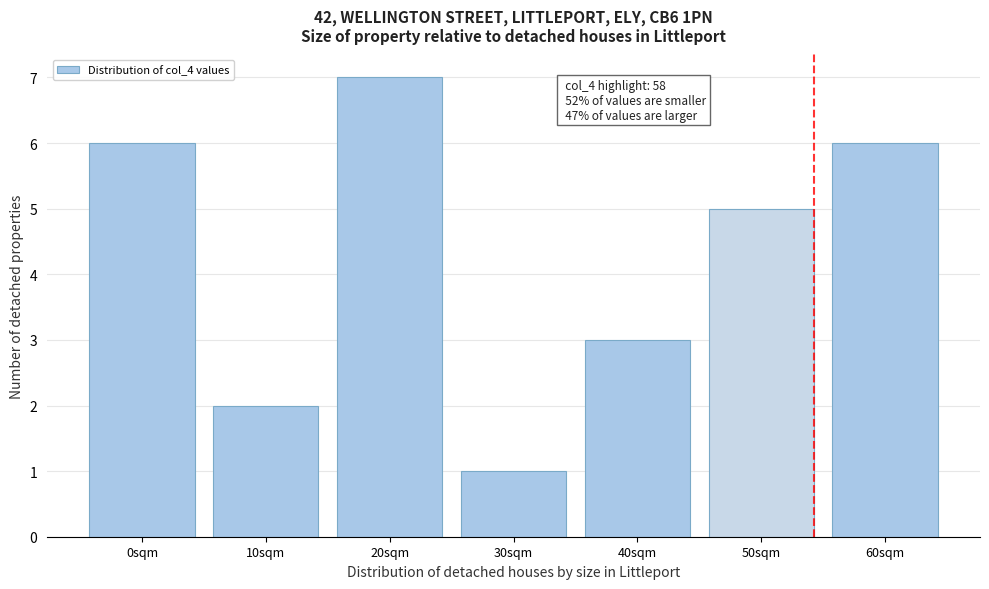

Reading right to left, what are all the values shown in this chart?

6	5	3	1	7	2	6